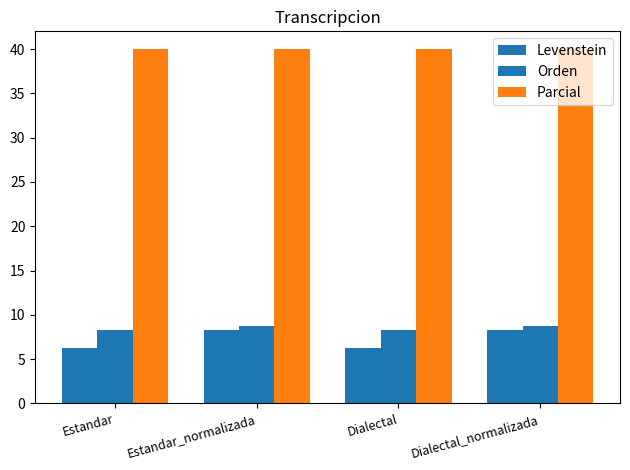

Is it true that Orden equals 2.8 at Estandar?

False